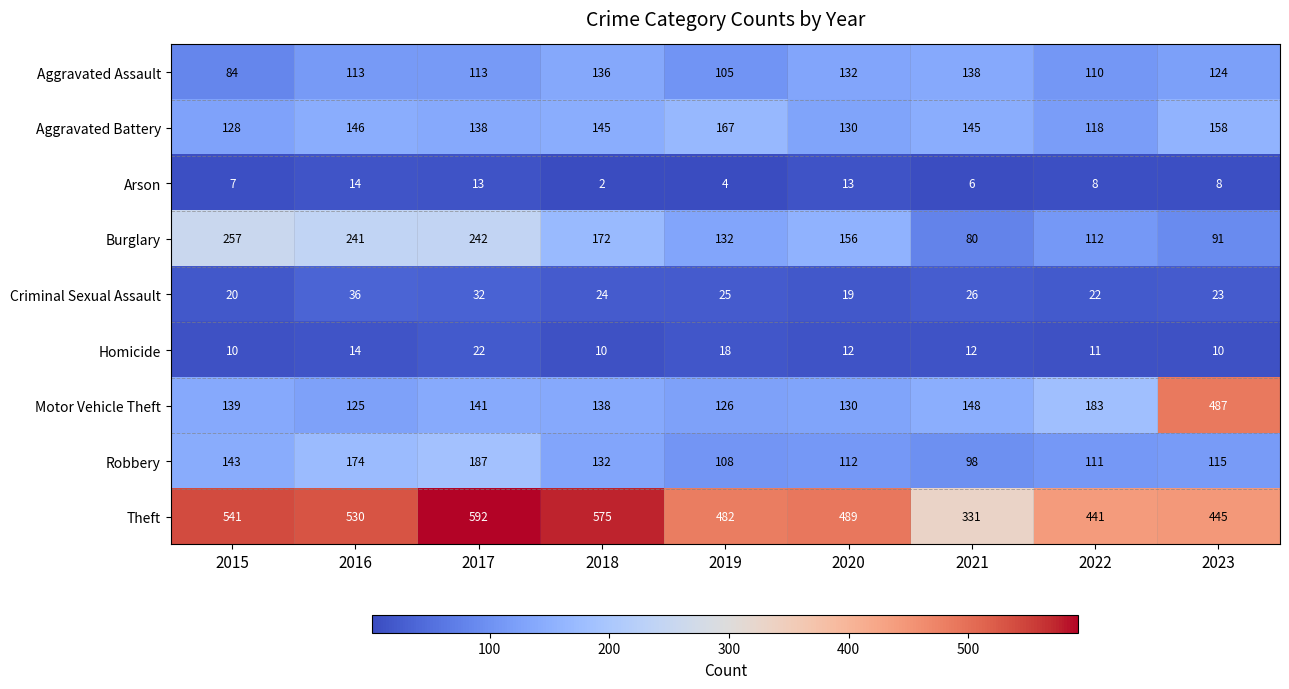

At which category does the chart reach its peak across all series?

2017